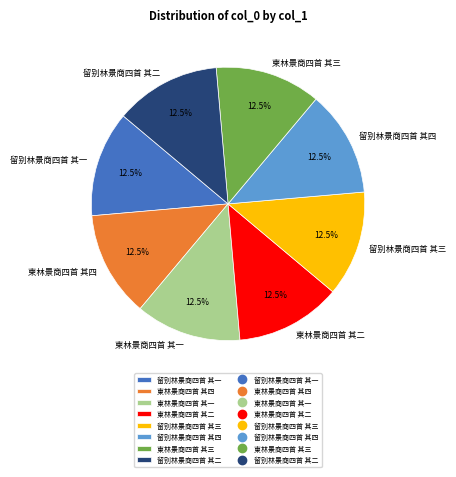

Combined, do 留别林景商四首 其二 and 柬林景商四首 其二 account for over 50%?

No